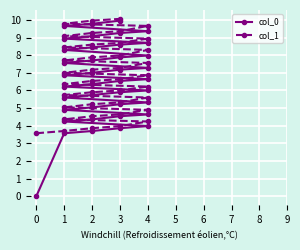

How many data points in col_1 are above 6?

25